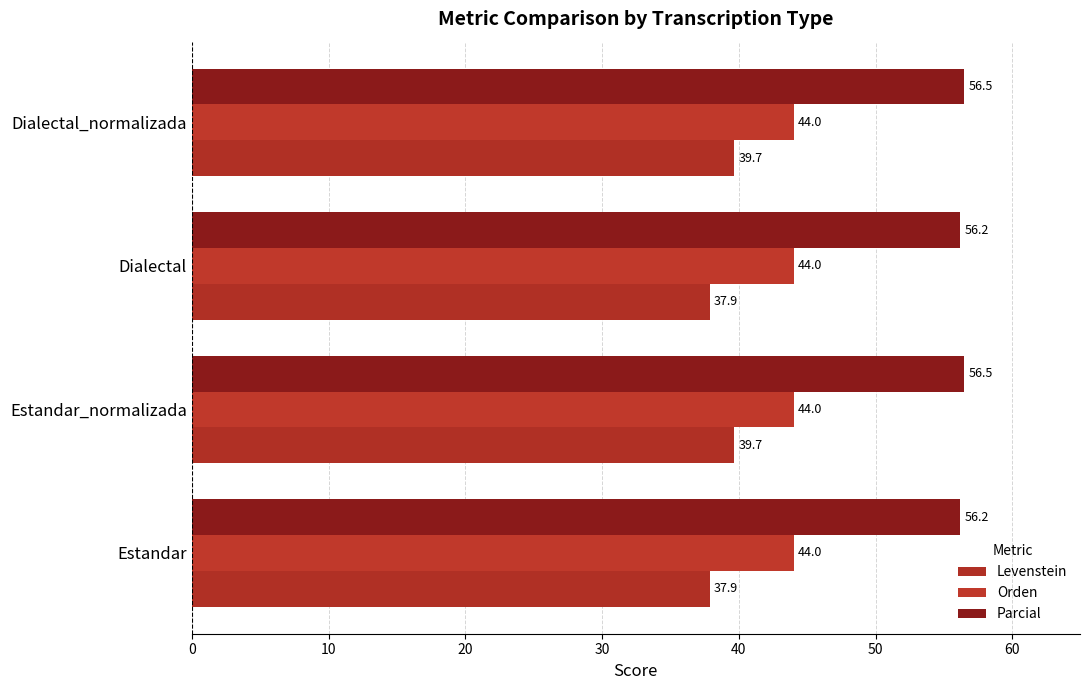

How many values in the Levenstein series exceed 39?

2